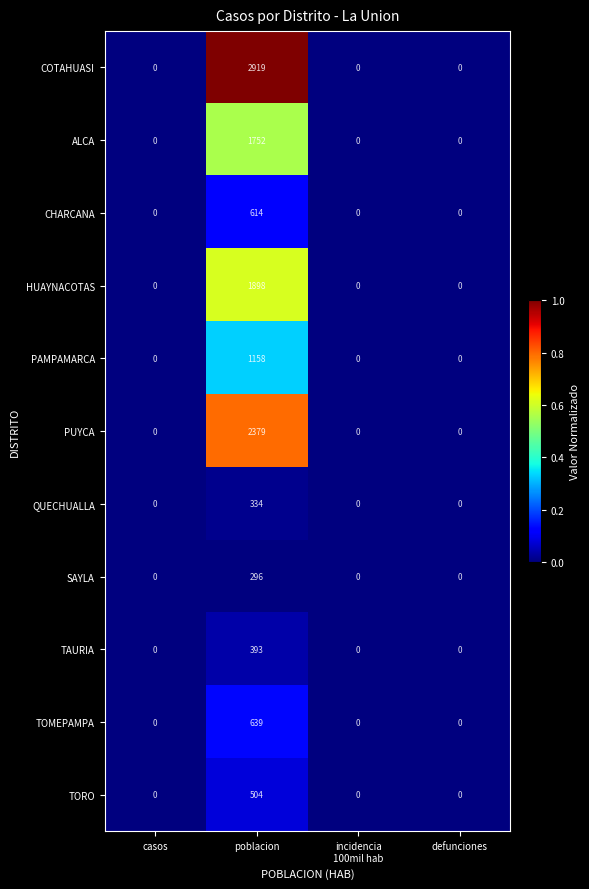

Count the CHARCANA values in the range 0 to 614.

4